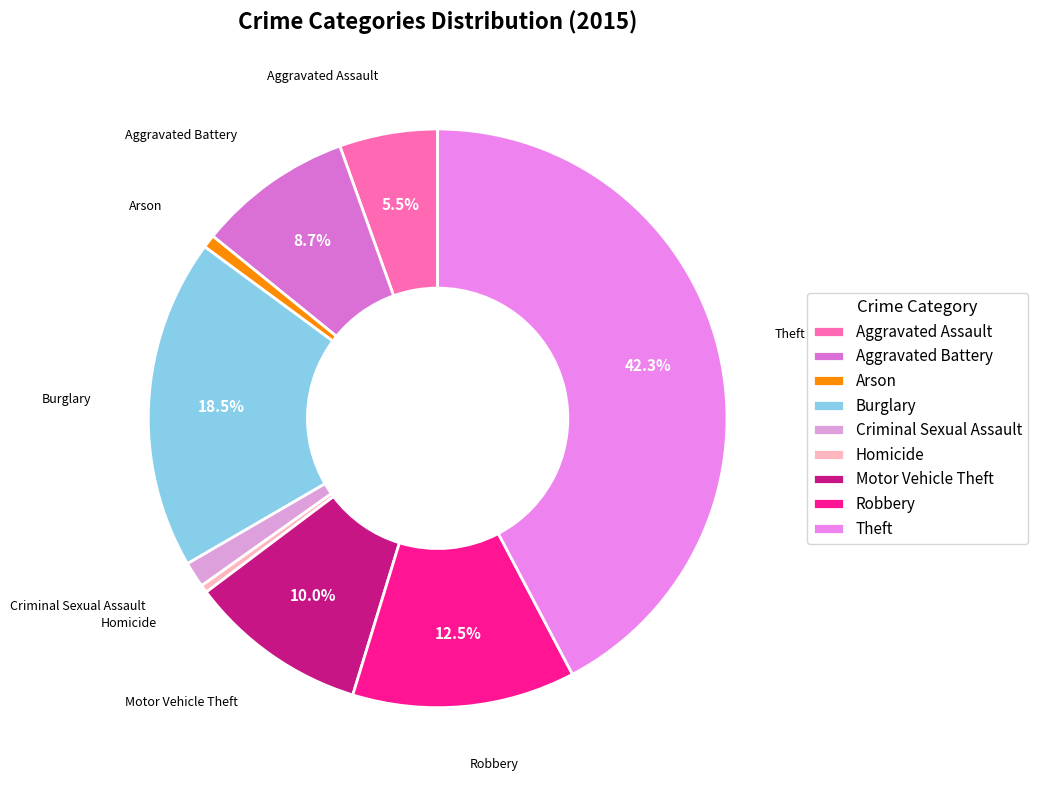

Which category has the biggest portion of the pie?

Theft